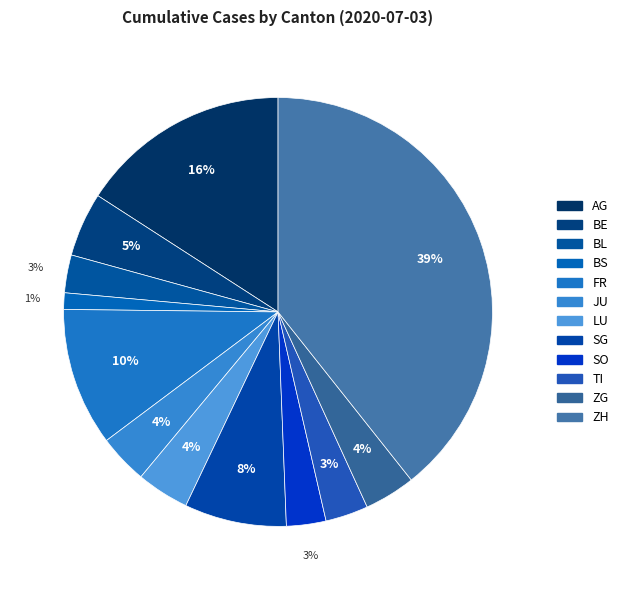

Is it true that SO is 3% of the pie?

True